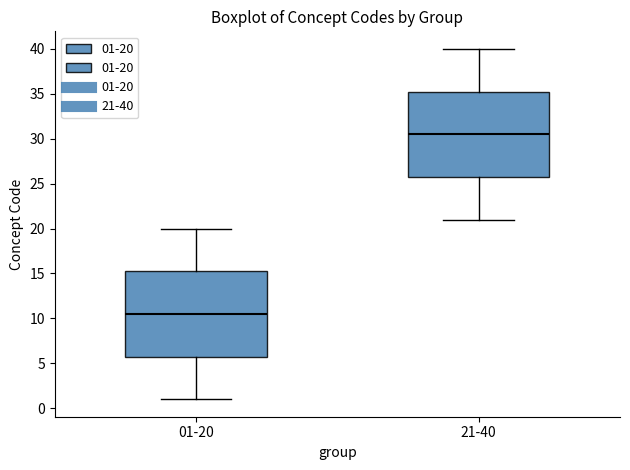

Where does the lower whisker of the box for 21-40 end on the y-axis? The values are not printed on the chart, so give them approximately, as read against the axis.

21.0